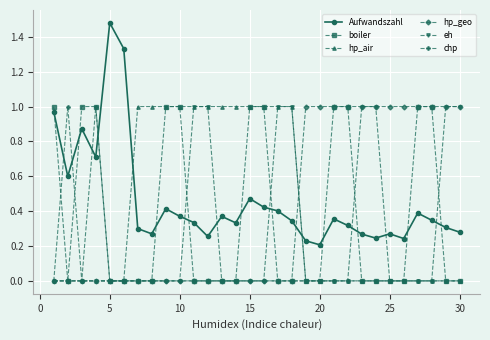

True or false: eh and Aufwandszahl cross at least once.

True